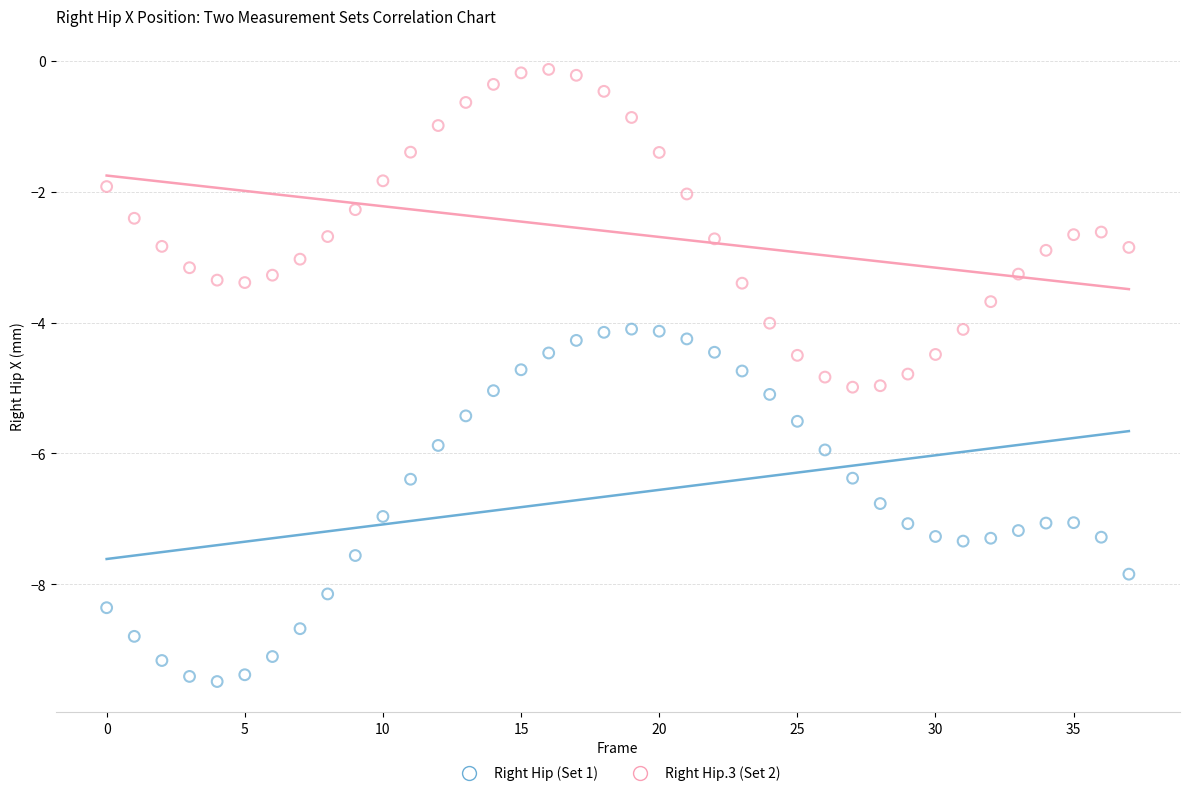

Across all data points, what is the range of Y values (max minus min)?

9.4